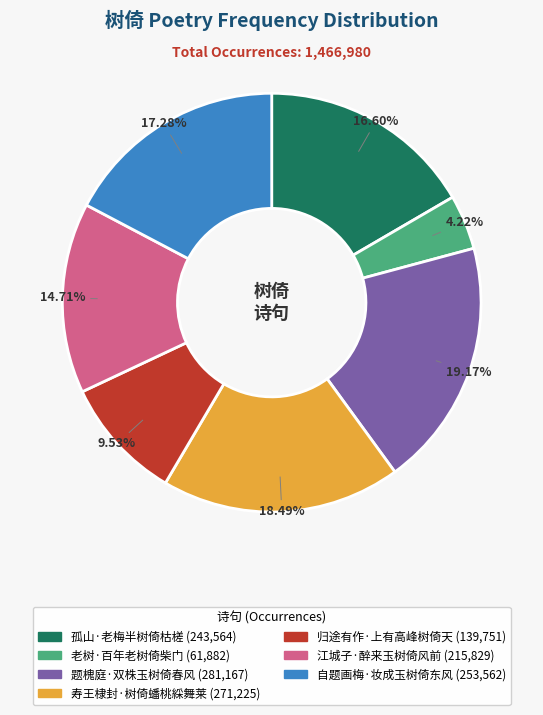

To the nearest percent, what is the average slice percentage?

14%